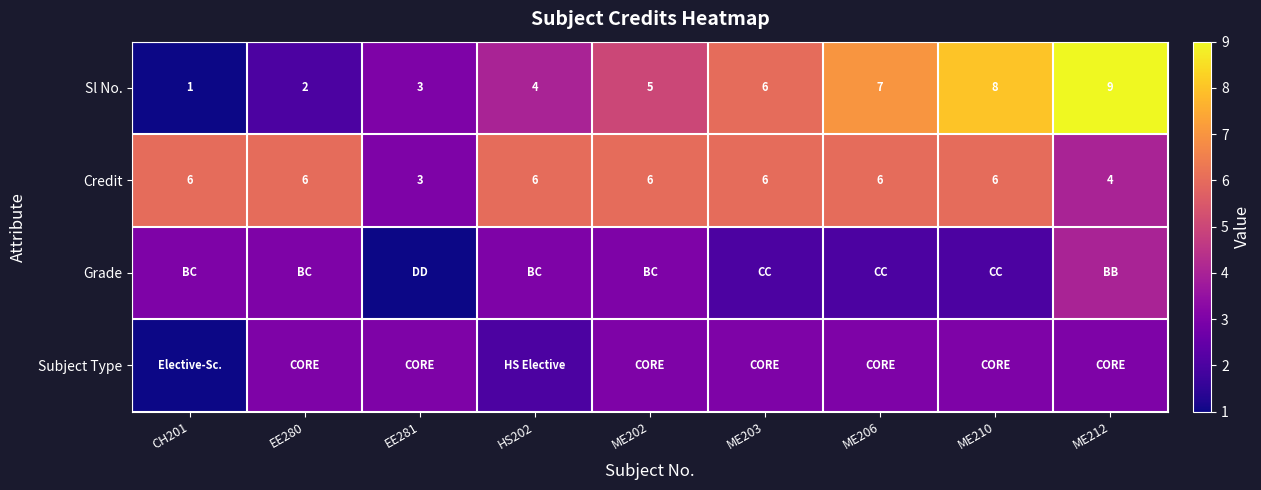

What is the difference between the second highest and second lowest values in the Sl No. series?

6